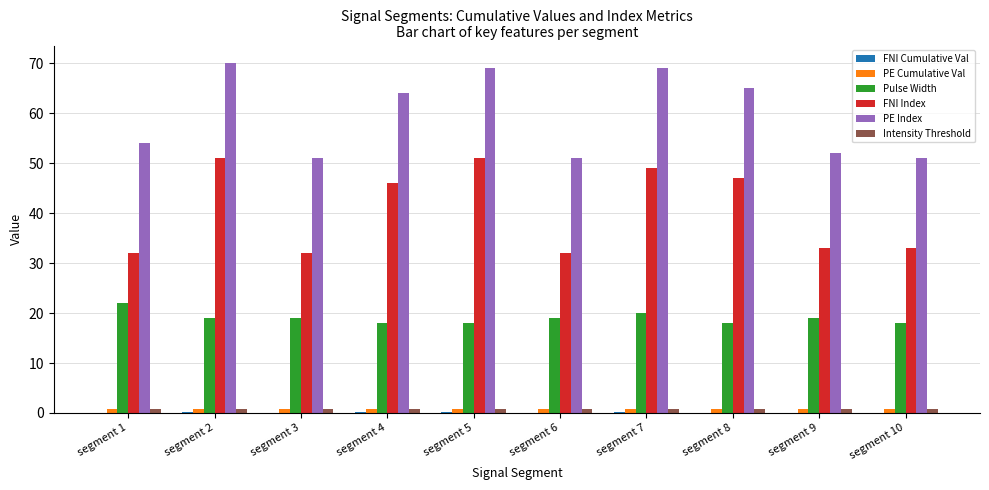

Is it true that Intensity Threshold equals 0.8 at segment 5?

True